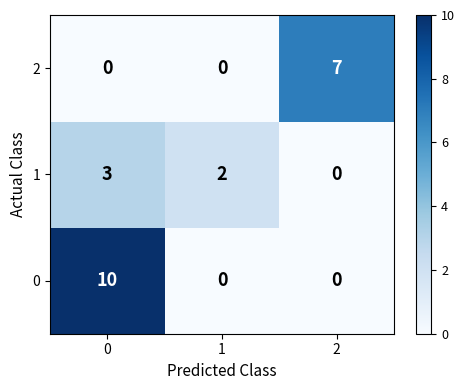

Rank the series by their average value, from lowest to highest.

1, 2, 0